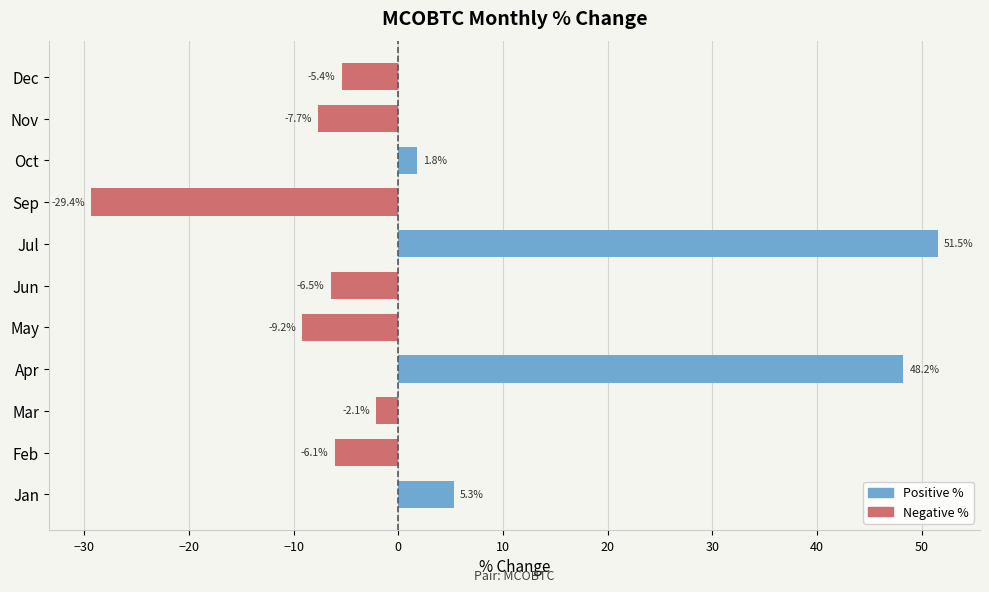

Reading left to right, transcribe all the data shown in this chart.

Positive %: 5.3	0.0	0.0	48.2	0.0	0.0	51.5	0.0	1.8	0.0	0.0
Negative %: 0.0	-6.1	-2.1	0.0	-9.2	-6.5	0.0	-29.4	0.0	-7.7	-5.4